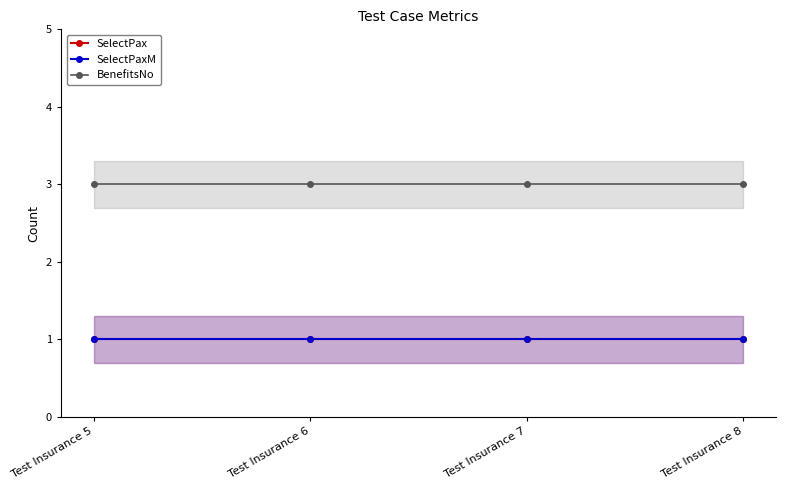

What value does the BenefitsNo series have at Test Insurance 7?

3